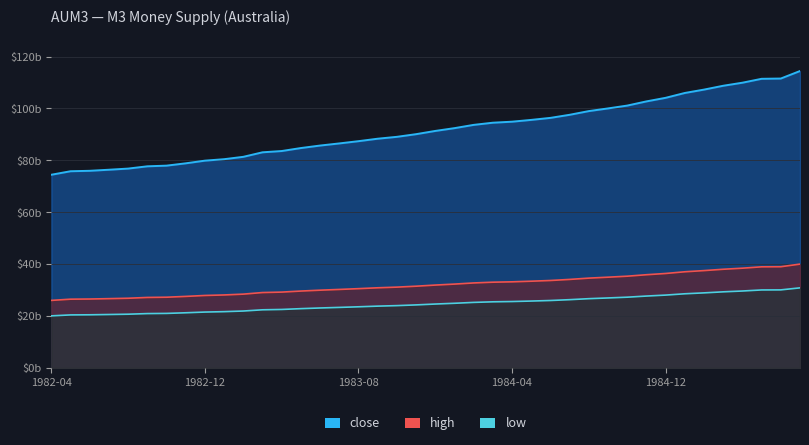

True or false: high_line and low_line cross at least once.

False